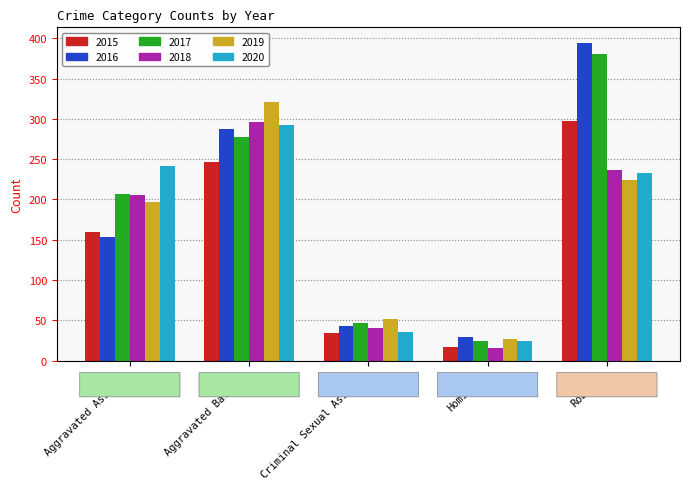

Does the chart contain any negative values?

No